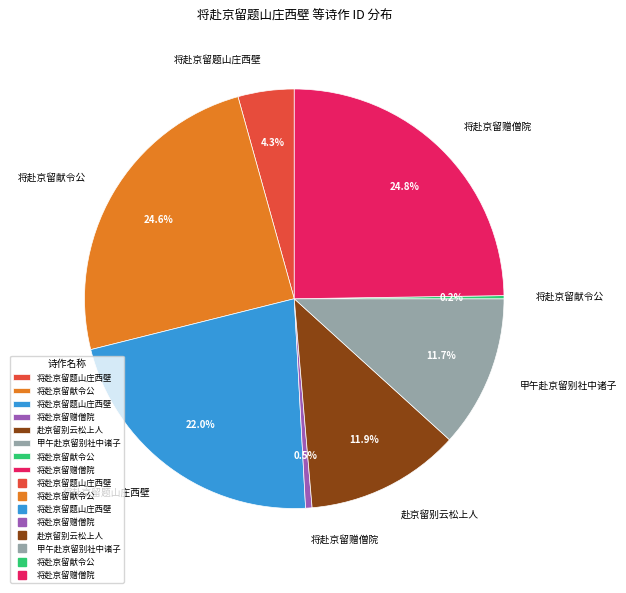

How many segments does this pie chart have?

8